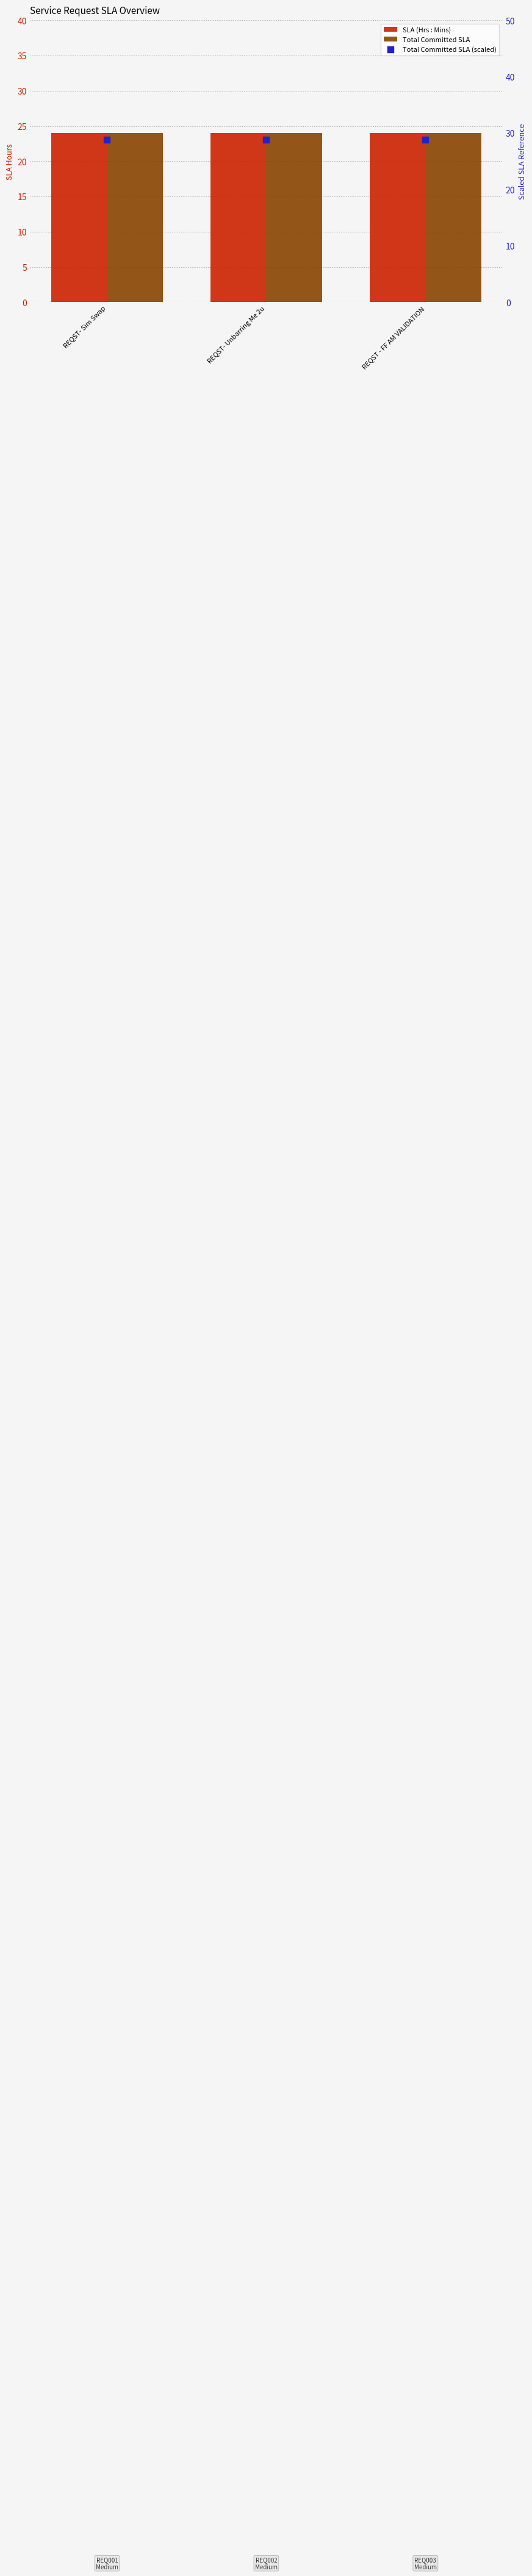

Which series contains the highest Y value?

Total Committed SLA (scaled)